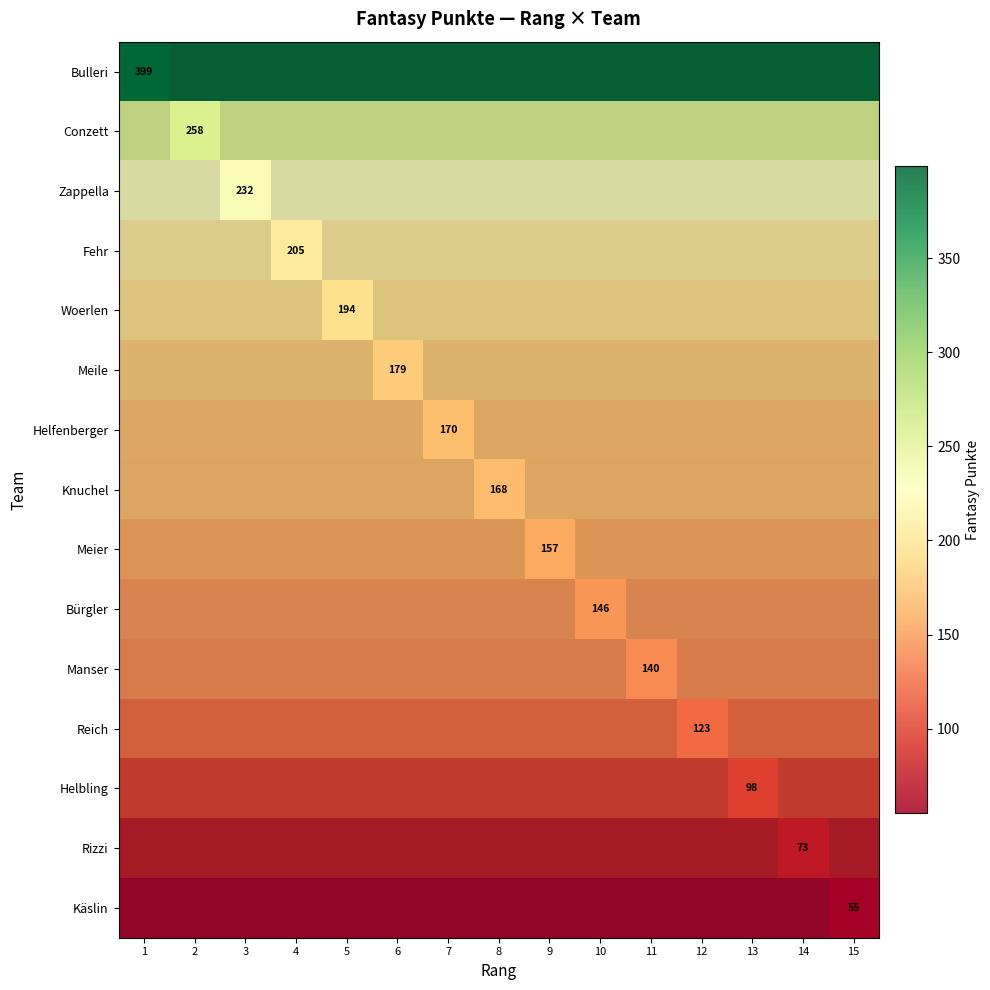

What is the maximum value shown in the chart?

399